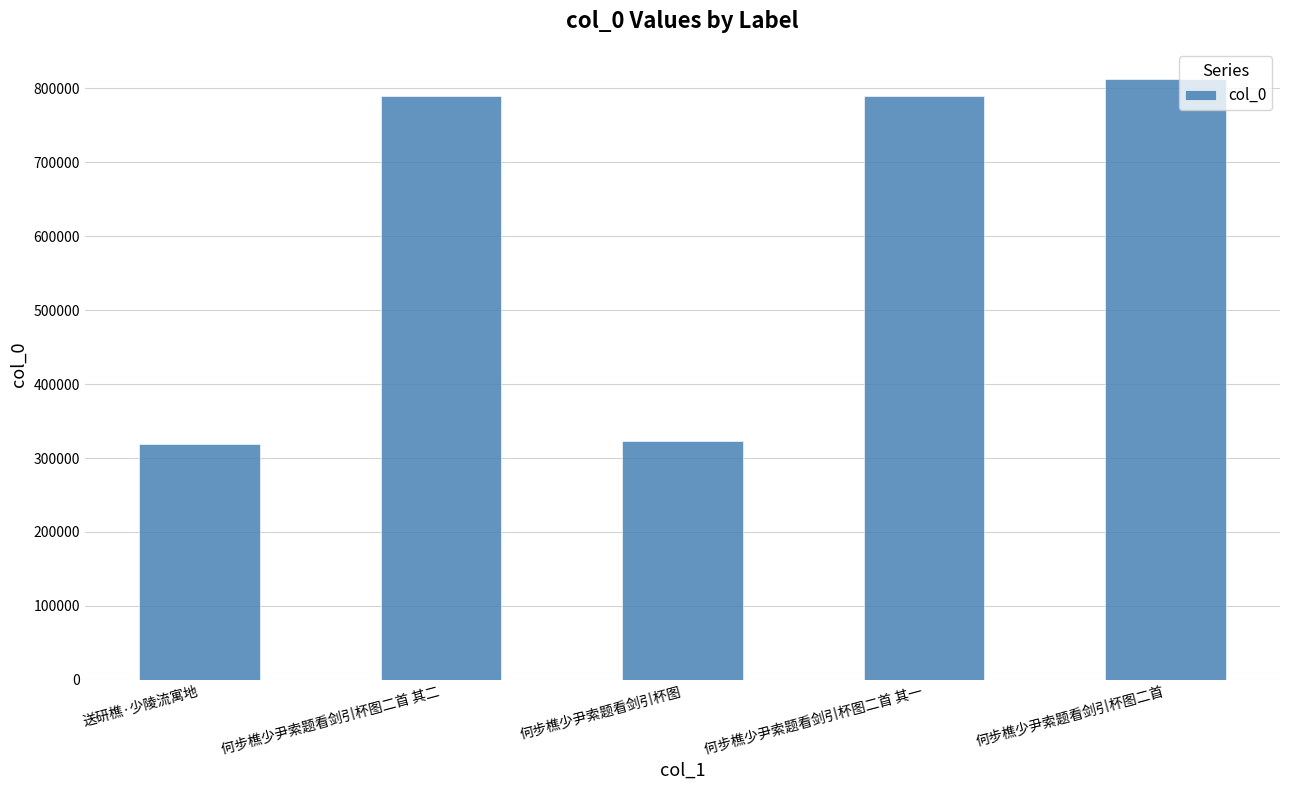

What is the greatest value displayed?

812998